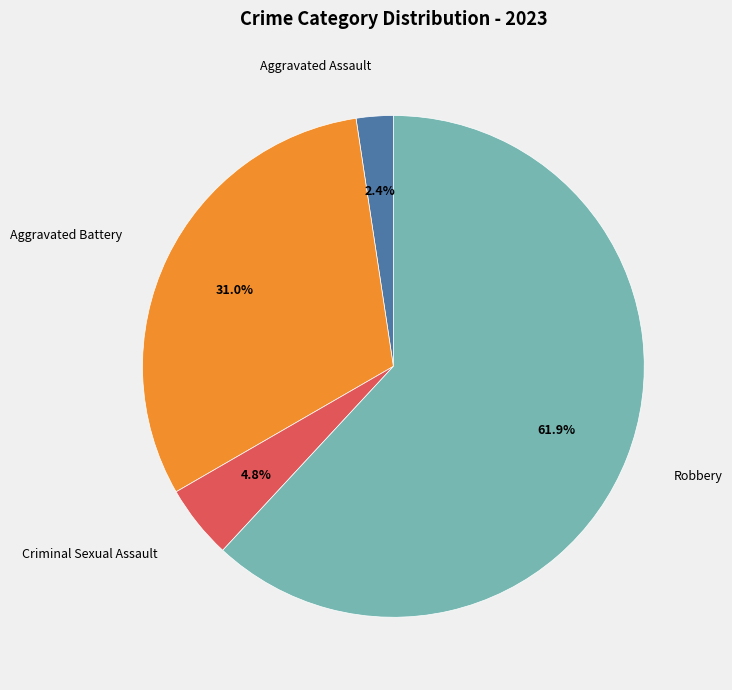

Between Criminal Sexual Assault and Robbery, which is larger?

Robbery